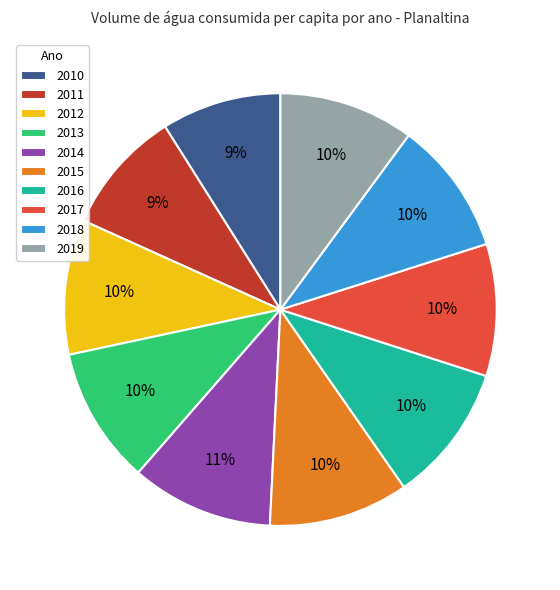

To the nearest percent, what percentage of the pie is 2015?

10%